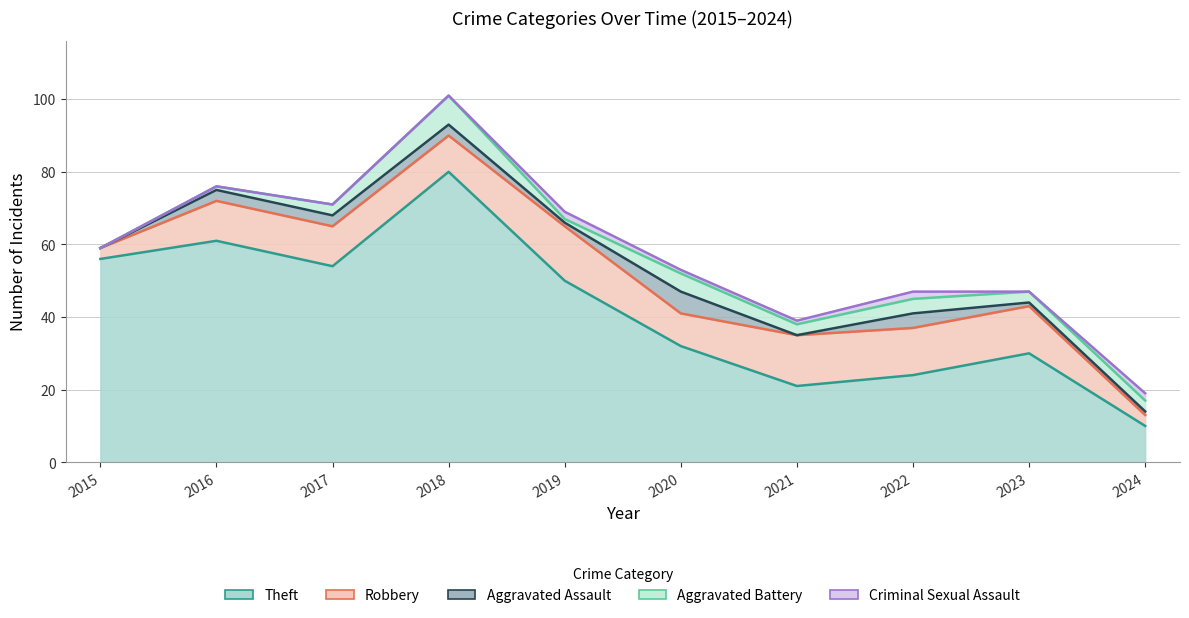

How many interior local valleys does the Aggravated Assault series have?

2